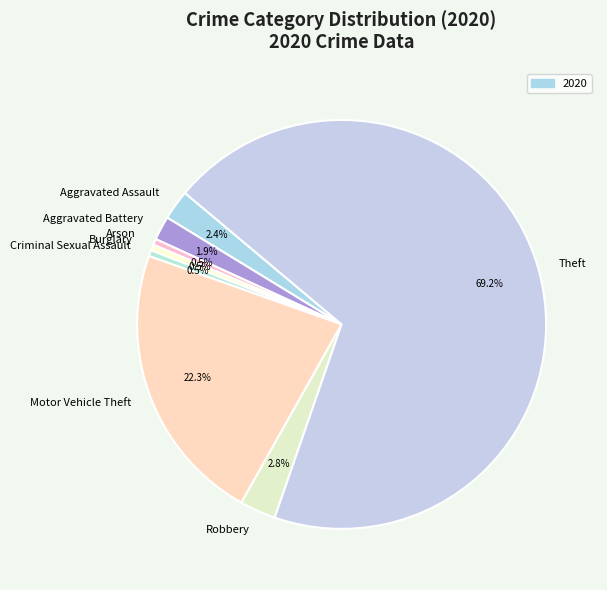

Count the number of slices in the pie.

8